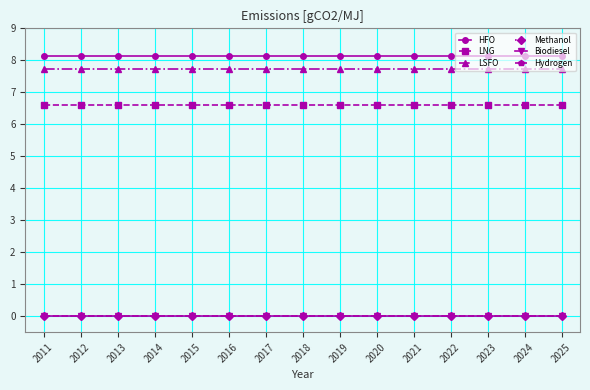

True or false: LNG and LSFO intersect in this chart.

False